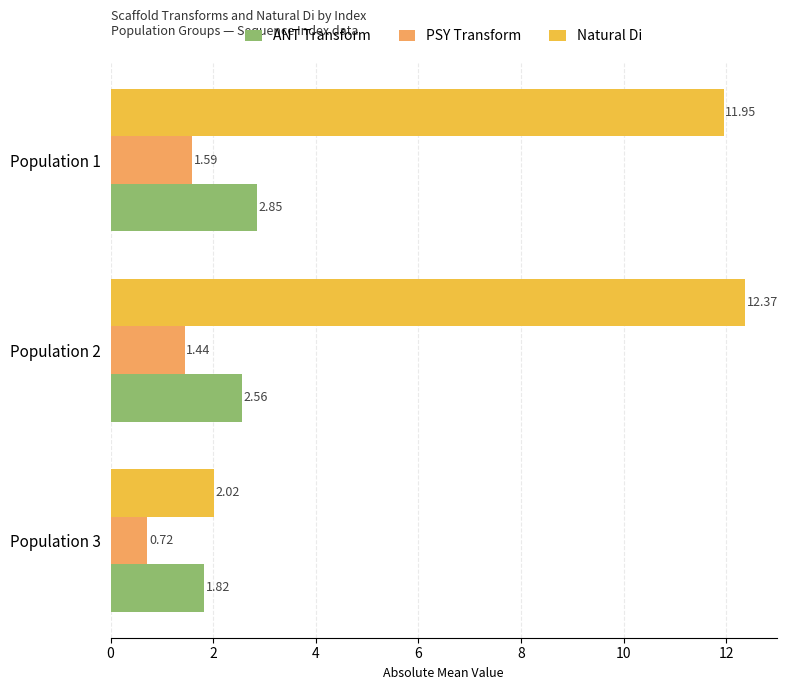

Which category has the highest value in the Natural Di series?

Population 2